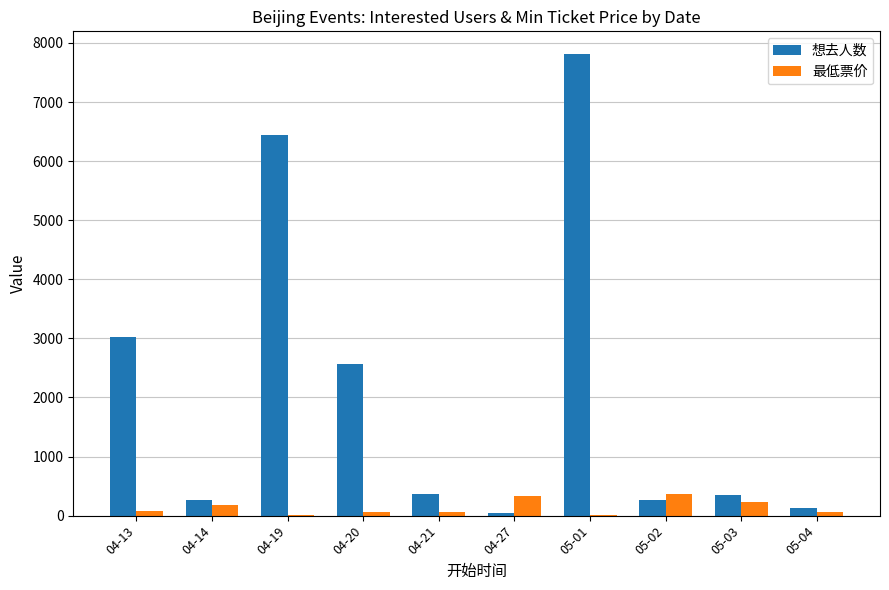

What is the highest value of the 最低票价 series?

368.0